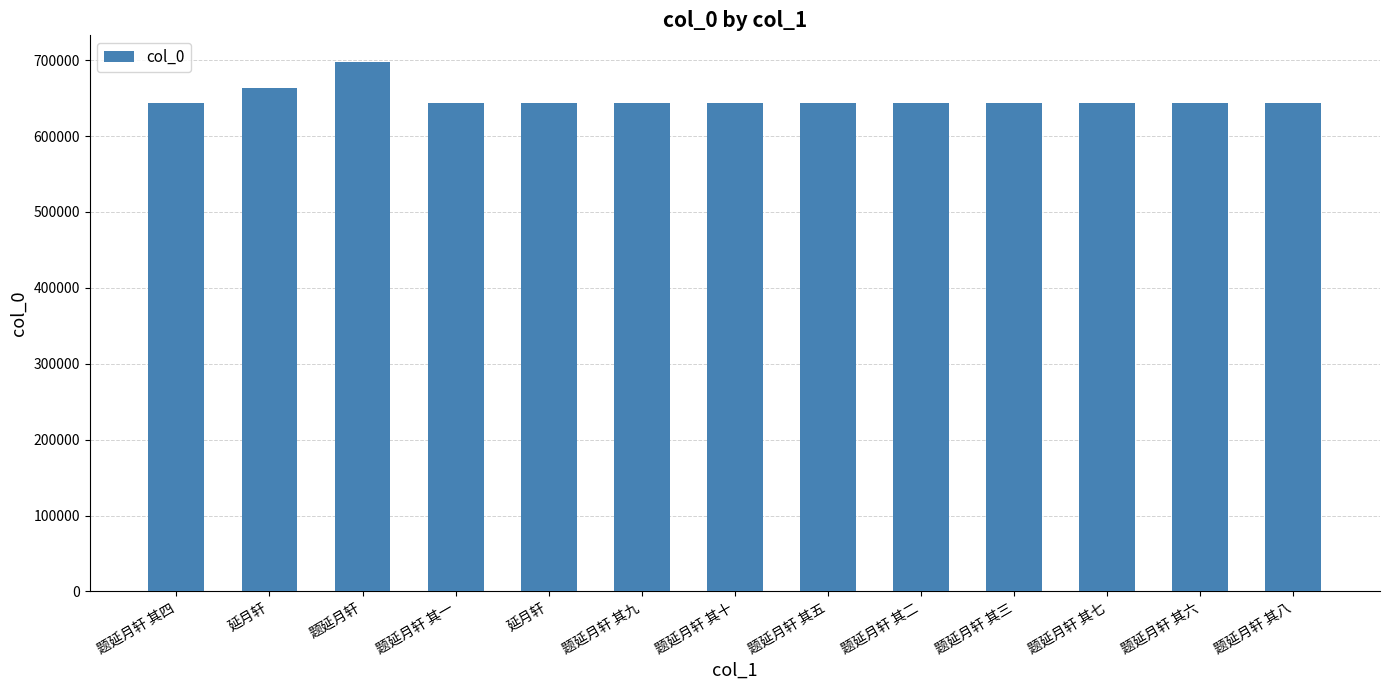

How many distinct data groups are displayed?

1